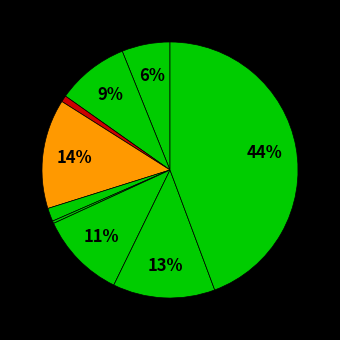

Count the number of slices in the pie.

9